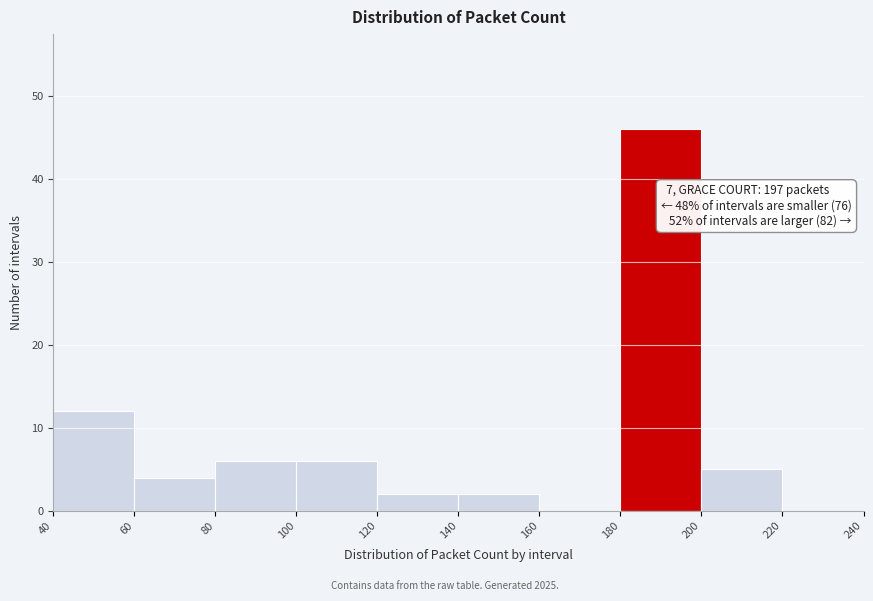

Over which range of the x-axis is the bar tallest?

180 to 200